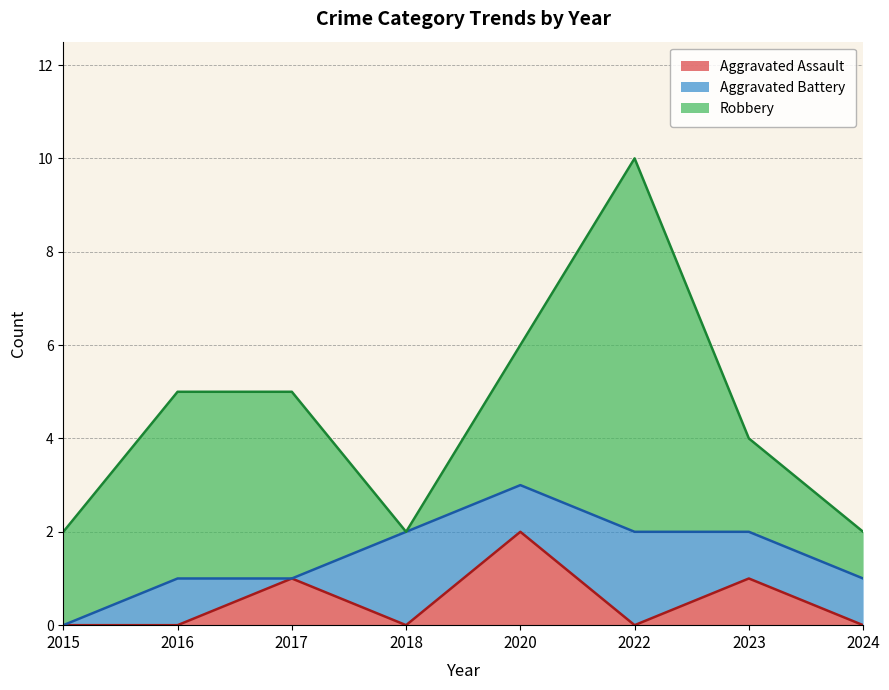

How many lines are shown in the chart?

3